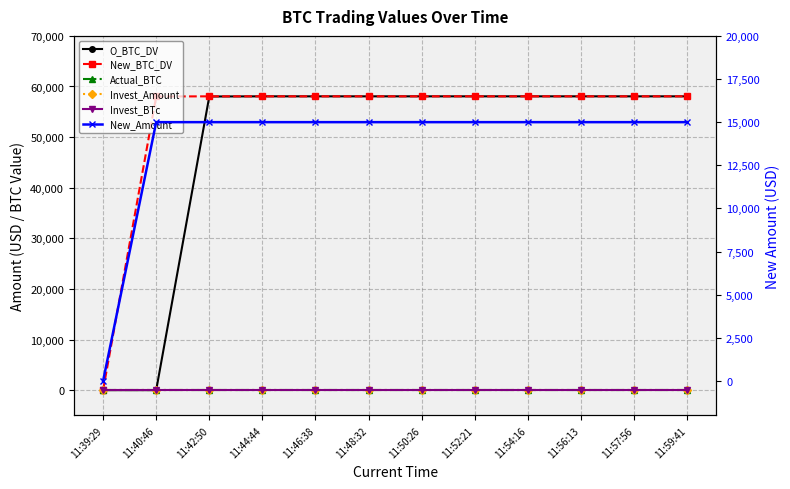

What is the spread (max minus min) of values at 11:57:56?

58054.3